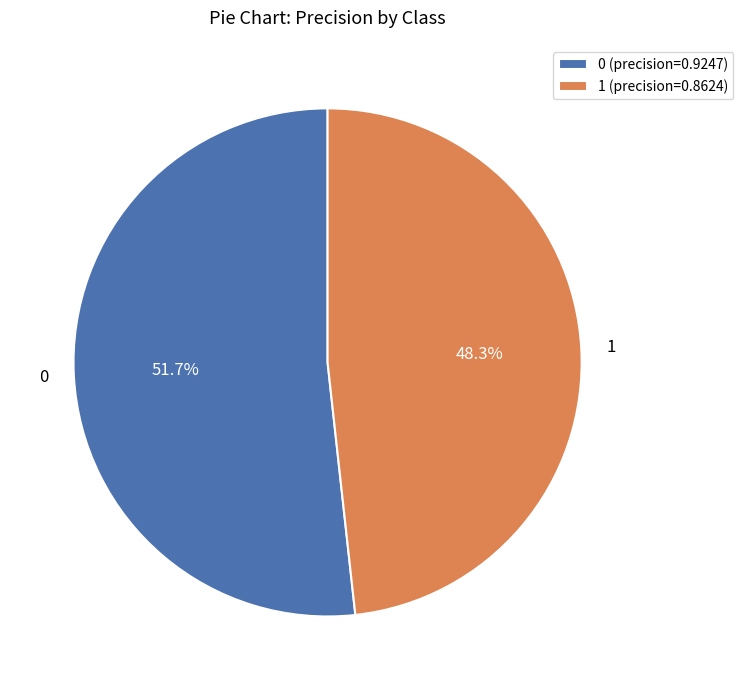

Combined, what portion of the pie is 1 and 0?

100.0%